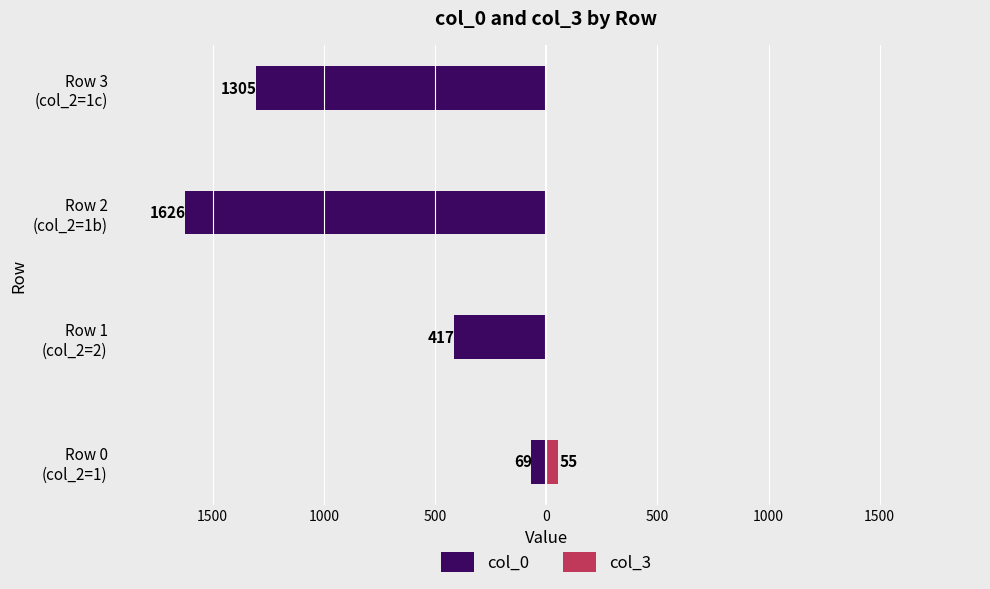

Reading left to right, transcribe all the data shown in this chart.

col_0: -69	-417	-1626	-1305
col_3: 55	0	0	0